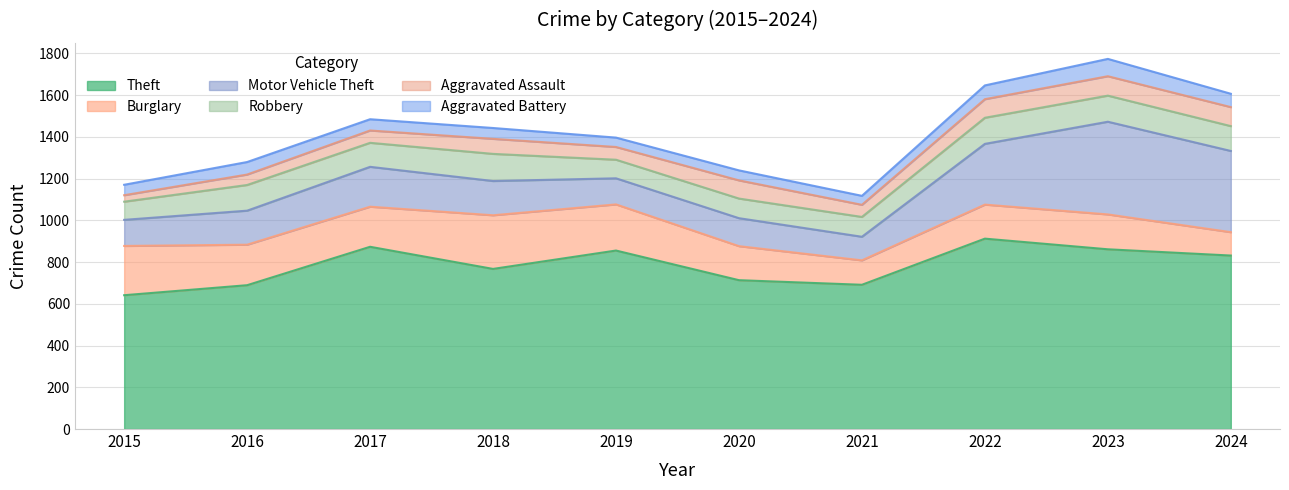

True or false: Burglary and Motor Vehicle Theft intersect in this chart.

True